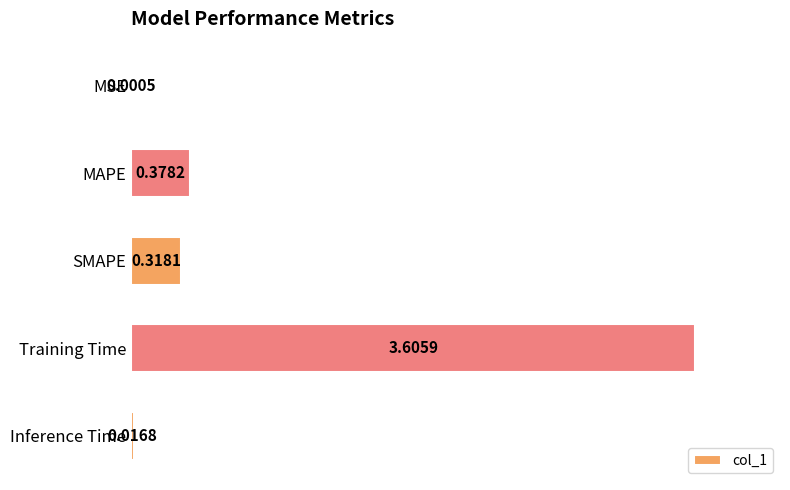

What is the change in value from MSE to SMAPE?

+0.3